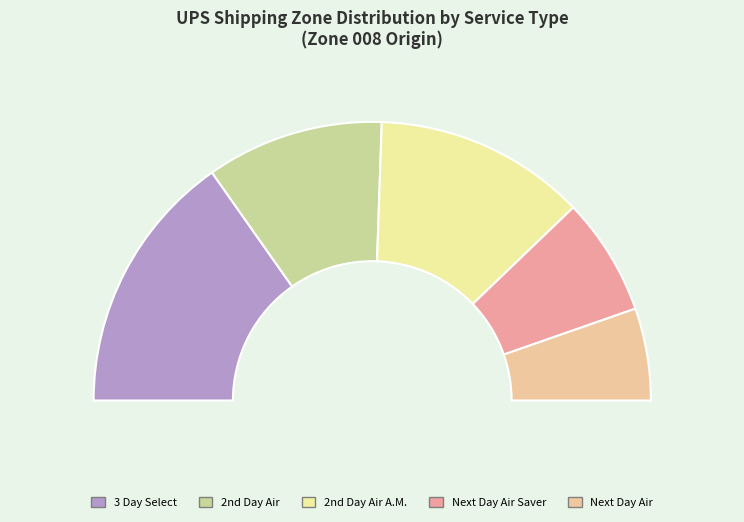

Count the number of slices in the pie.

5